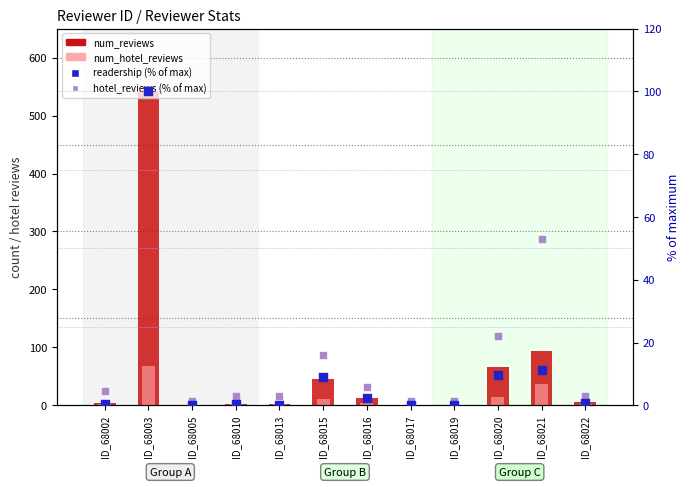

At which category is the sum across all series the highest?

ID_68003